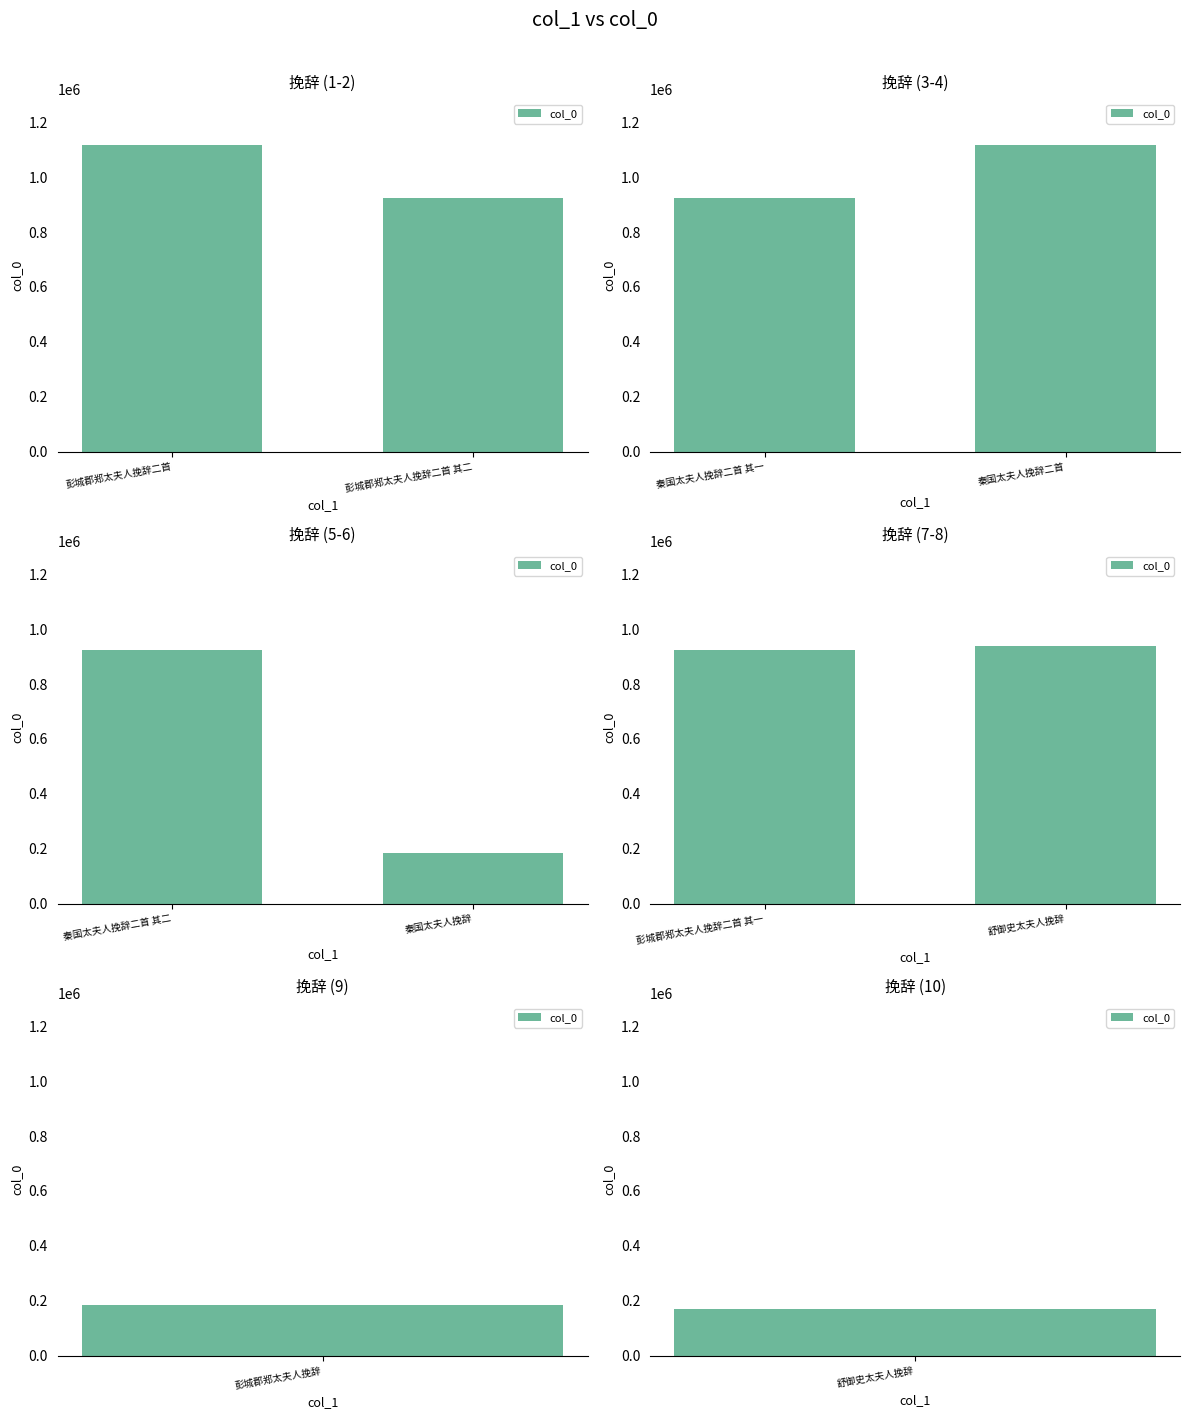

What is the label of the 1st bar from the left?

彭城郡郑太夫人挽辞二首 其一